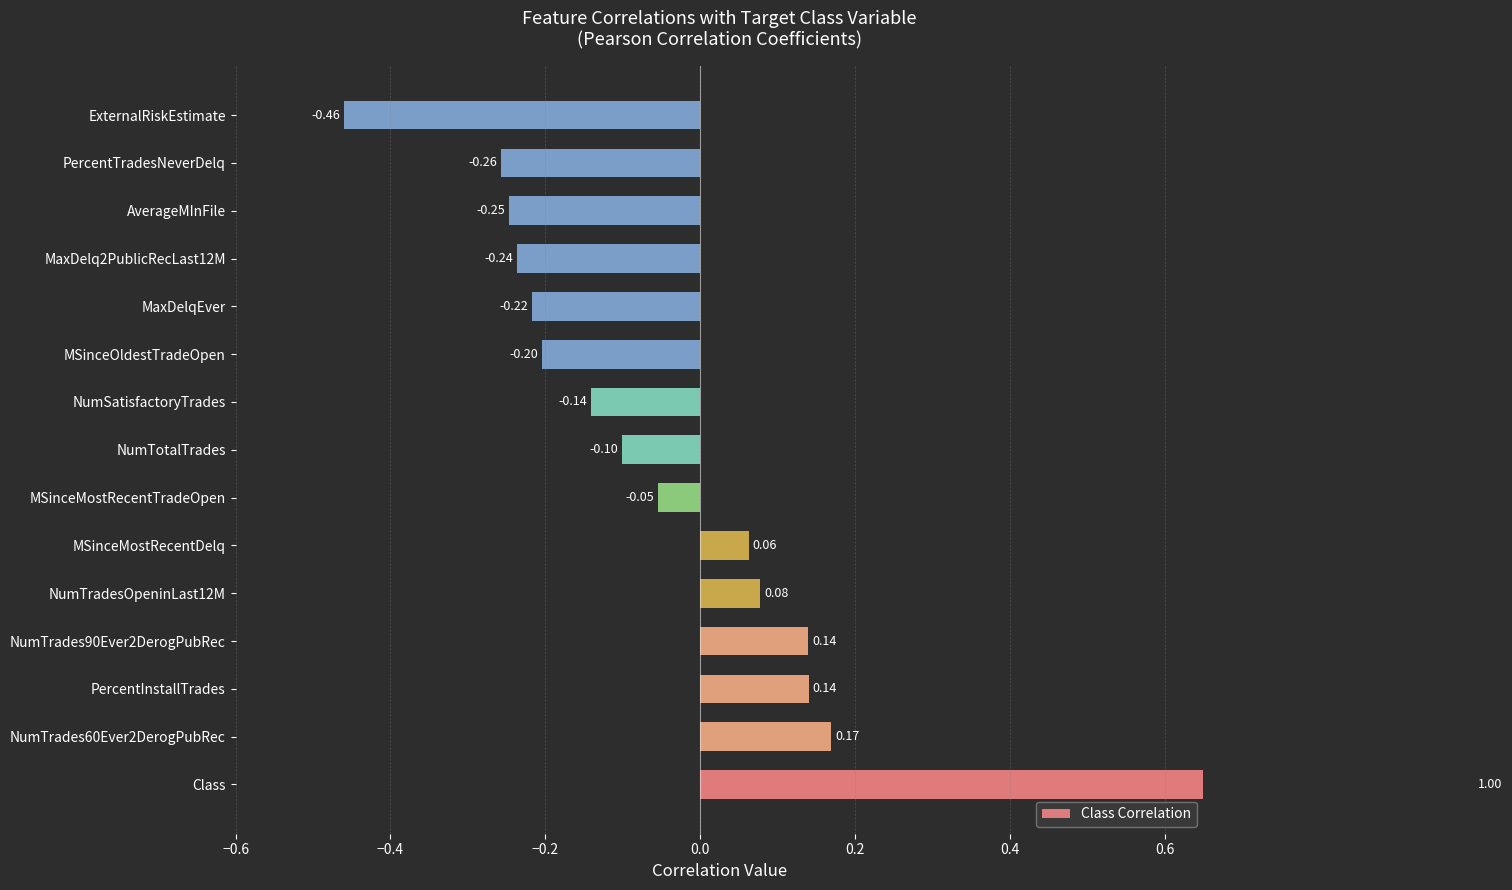

How many data points are less than 0?

9